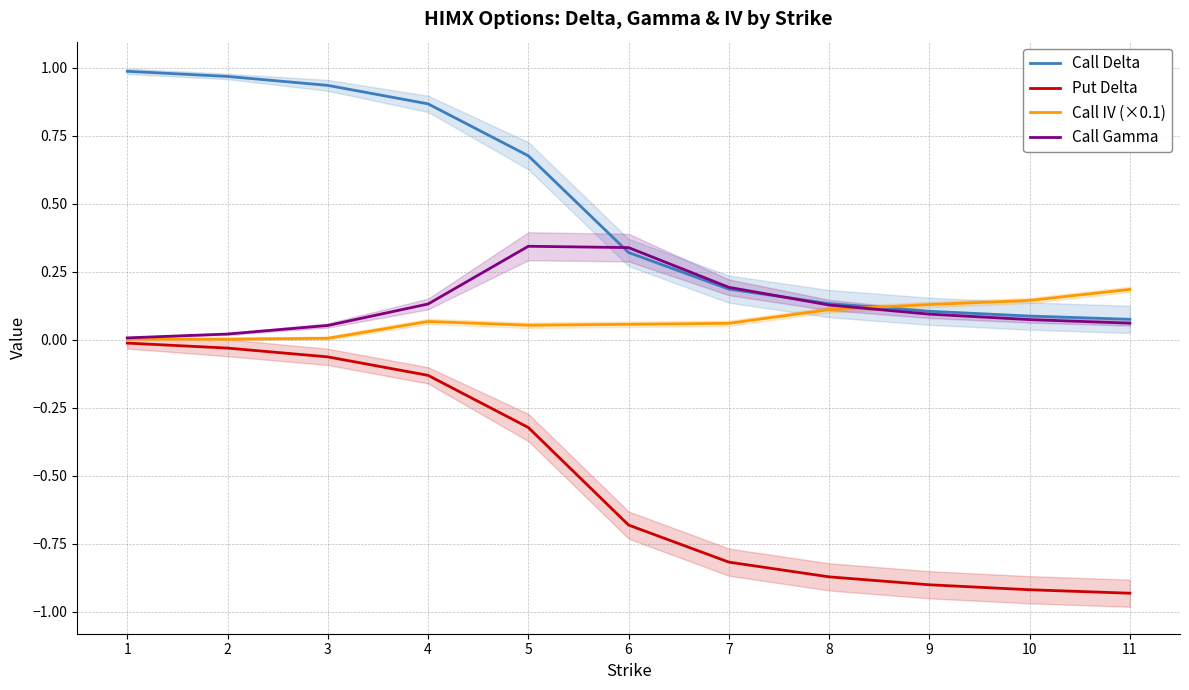

What is the value of the Call Delta point at the 11th from the left?

0.1